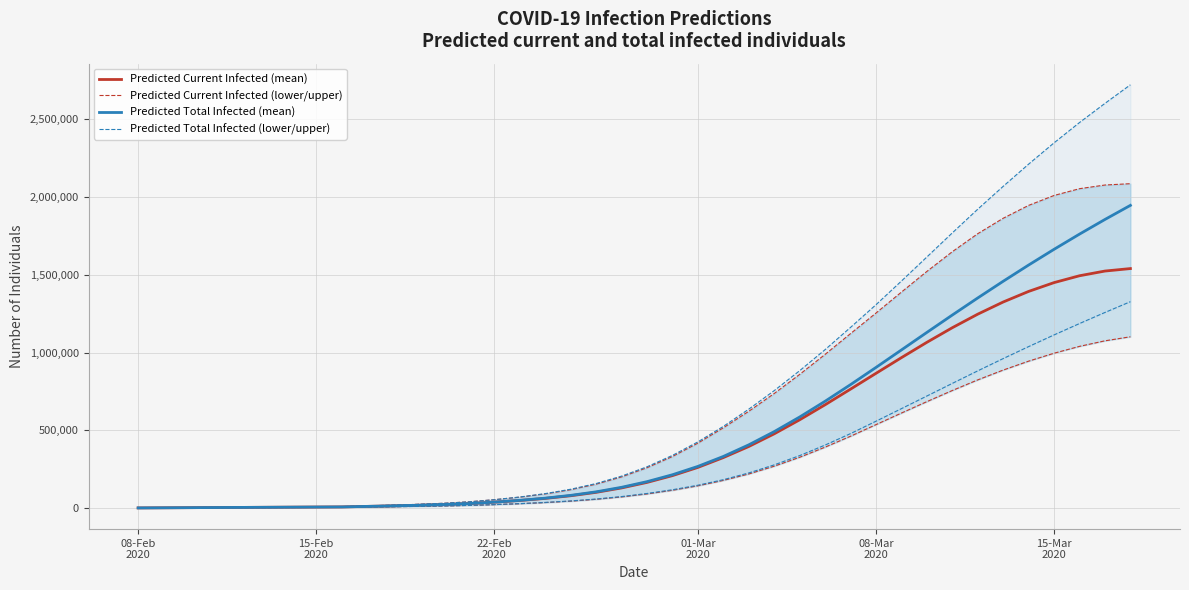

What is the value of the Predicted Total Infected (lower/upper) point at the 25th from the left?

225638